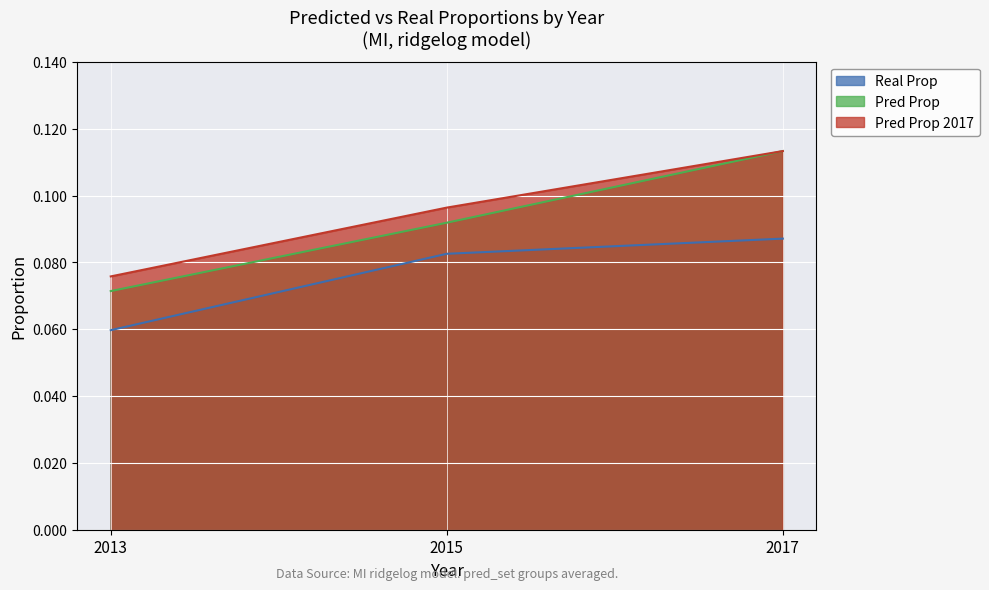

What are all the series names shown in the legend?

Real Prop, Pred Prop, Pred Prop 2017